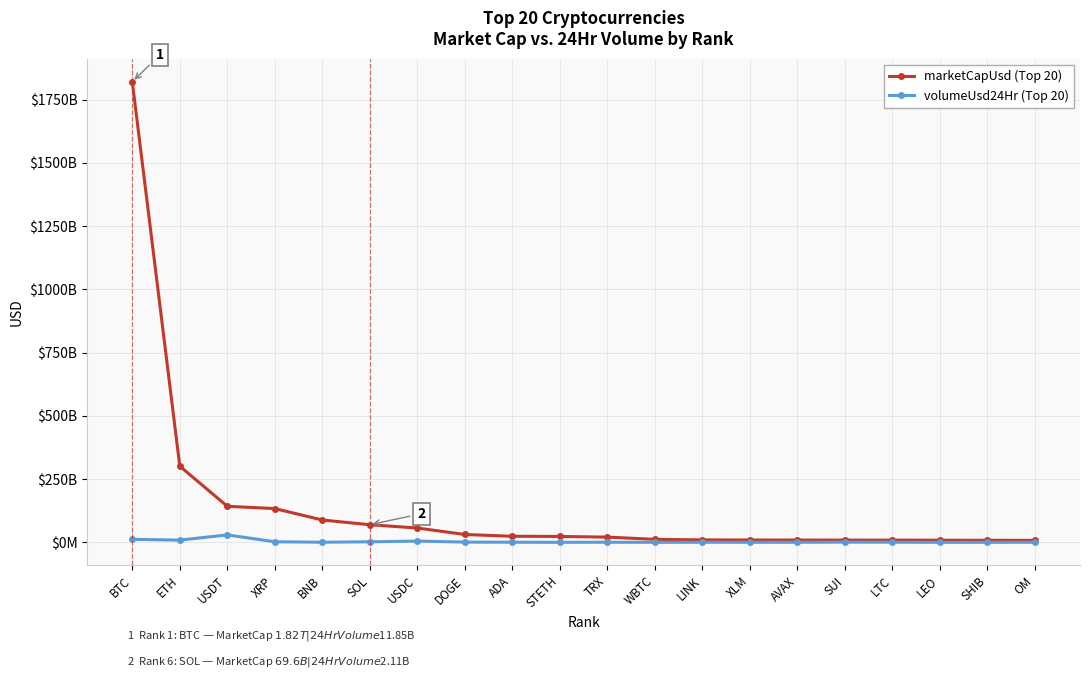

Does the chart display data point markers on the line(s)?

Yes